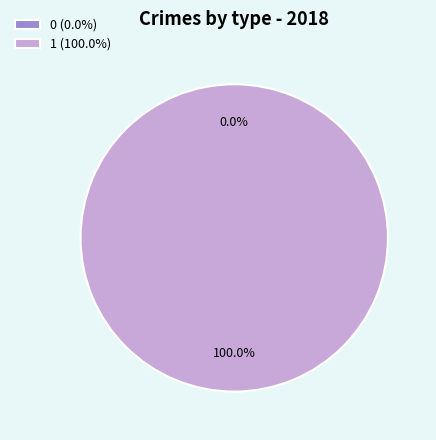

How many segments does this pie chart have?

2